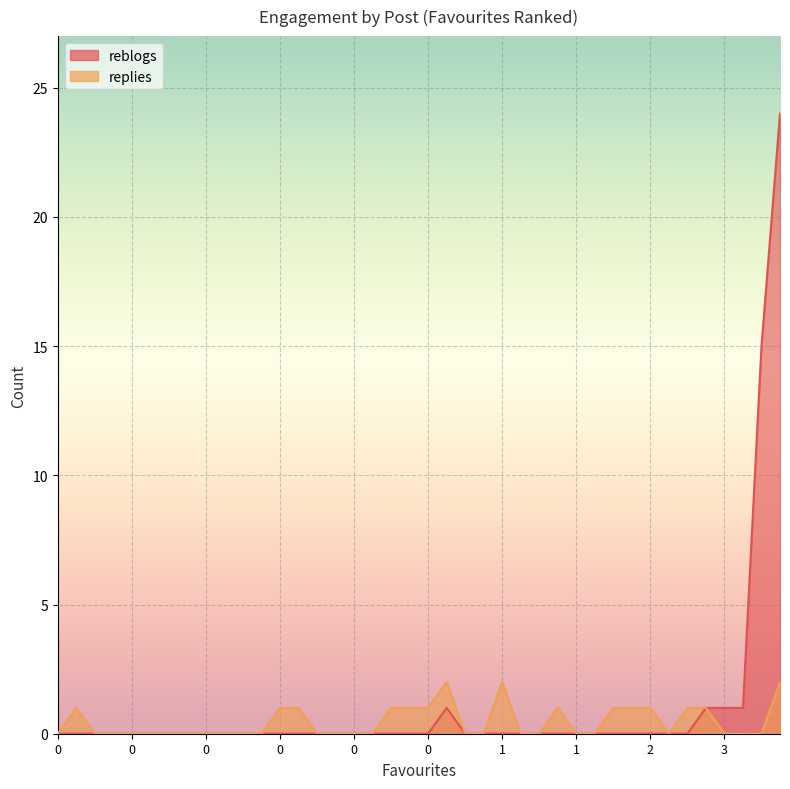

What is the difference between the second highest and minimum values in the reblogs series?

15